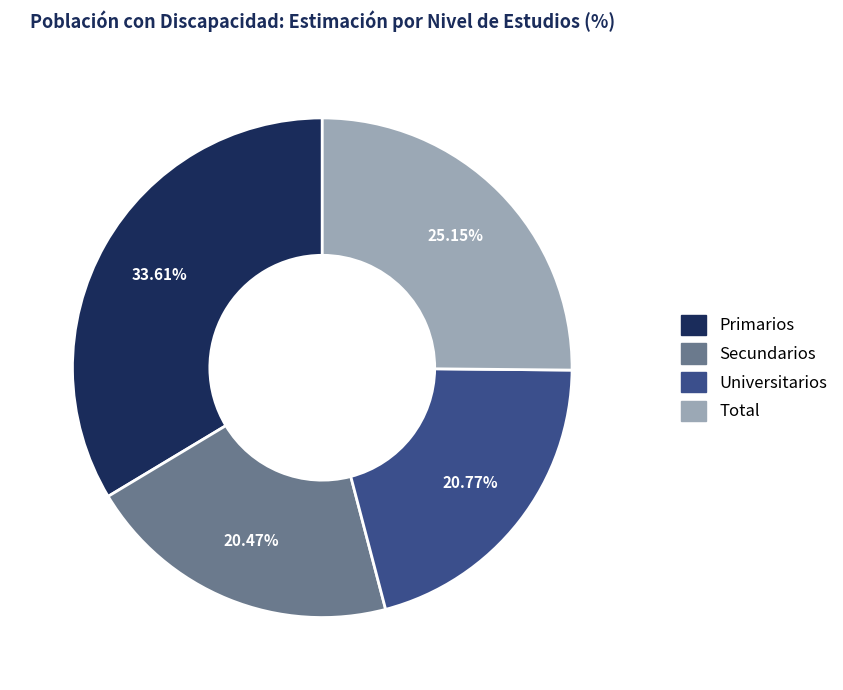

Is there any slice that represents more than half of the pie?

No